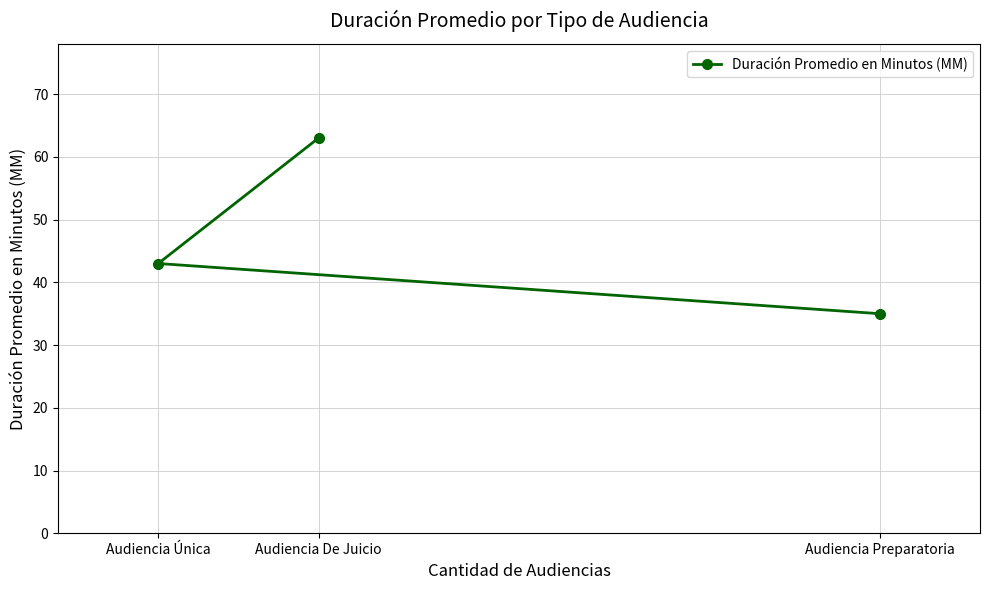

Reading left to right, extract all data points from this chart.

Audiencia Única=43	Audiencia De Juicio=63	Audiencia Preparatoria=35